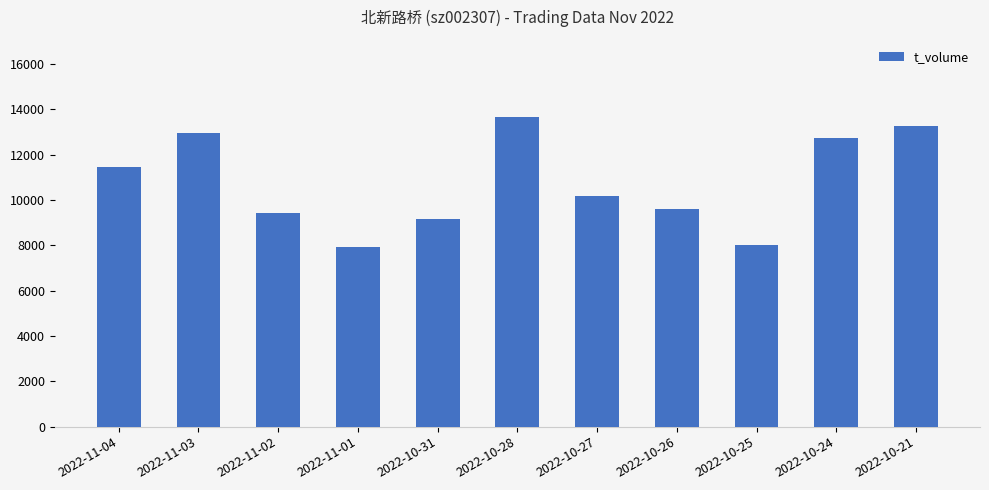

What value does the data have at 2022-10-21, to the nearest 10?

13280